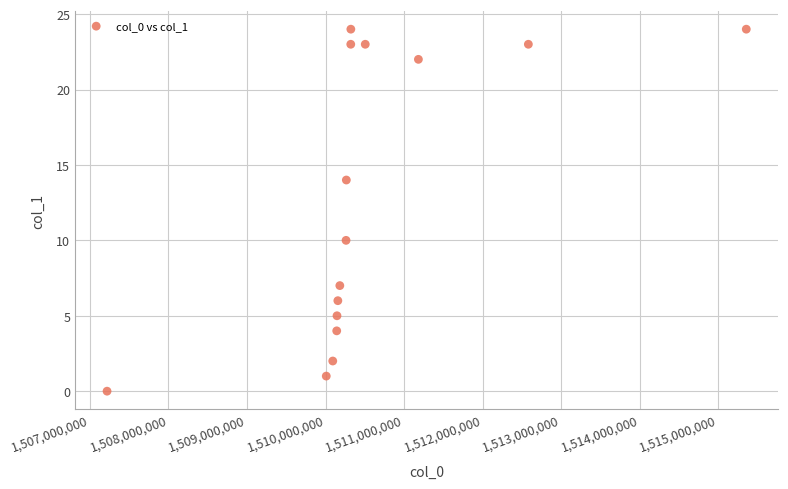

What is the range of X values (max minus min)?

8141513